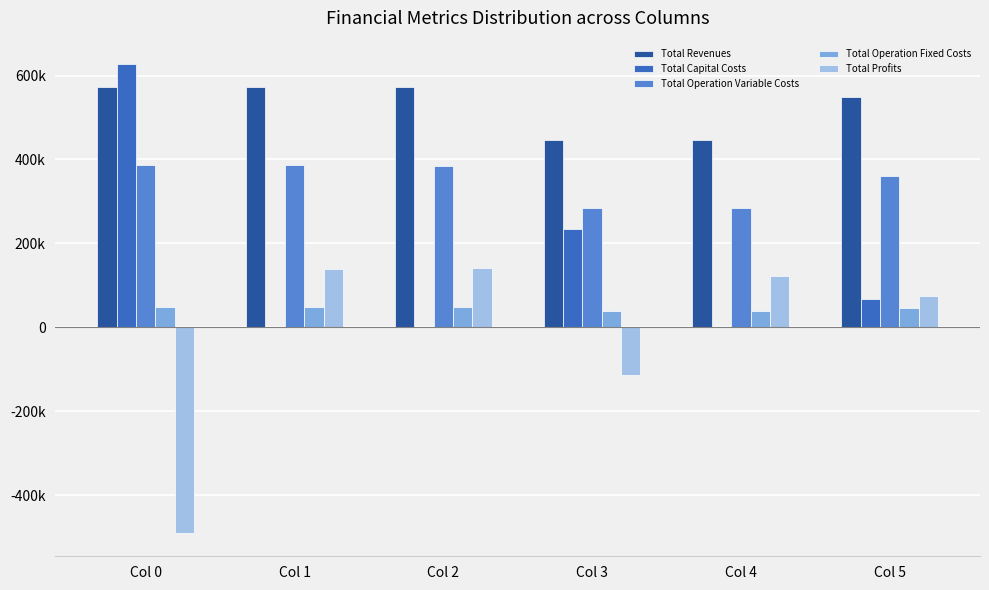

Reading left to right, list all the values displayed in this chart.

Total Revenues: 573095.8	573095.8	573095.8	446040.4	446040.4	548581.6
Total Capital Costs: 627277.0	0.0	0.0	234848.0	0.0	66400.0
Total Operation Variable Costs: 387669.9	386176.4	384680.8	285280.9	284193.1	361032.4
Total Operation Fixed Costs: 47705.8	47705.8	47705.8	39328.9	39328.9	46306.7
Total Profits: -489654.7	139115.8	140611.3	-113481.6	122454.2	74751.7